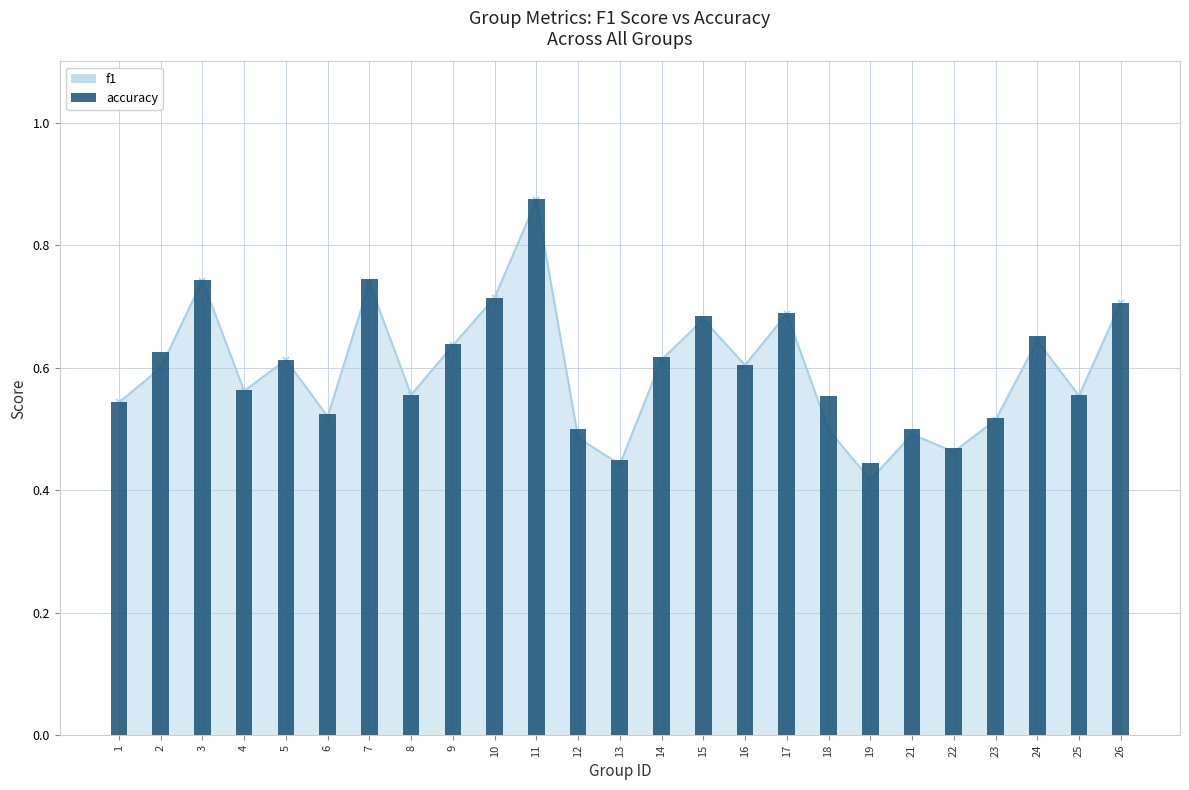

List the labels in order of value, largest first.

11, 7, 3, 10, 26, 17, 15, 24, 9, 2, 14, 5, 16, 4, 8, 25, 18, 1, 6, 23, 12, 21, 22, 13, 19